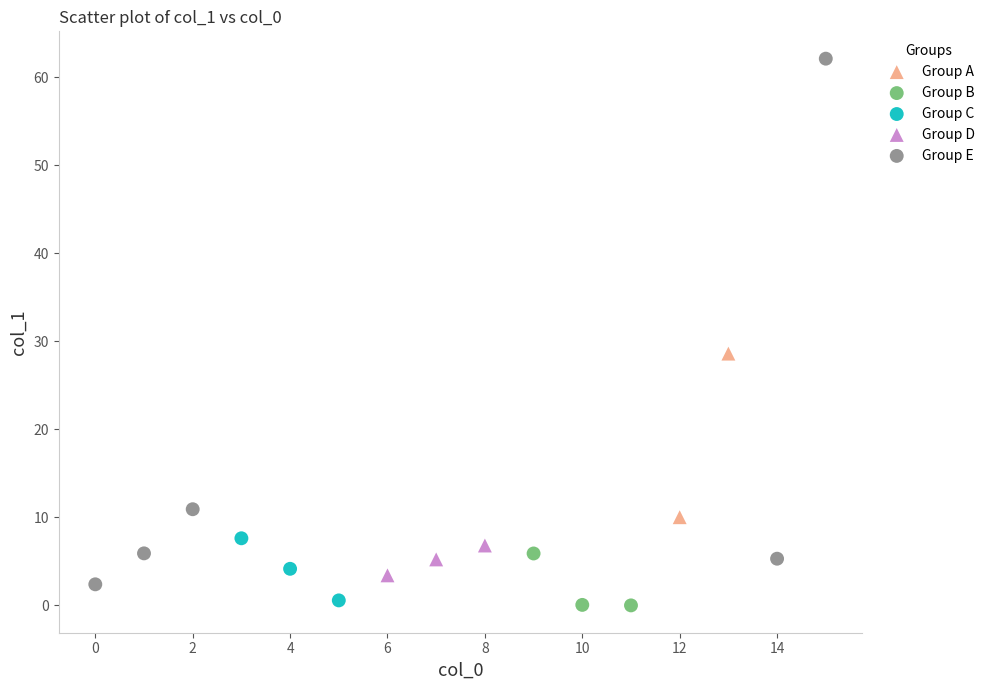

What are all the series names shown in the legend?

Group A, Group B, Group C, Group D, Group E